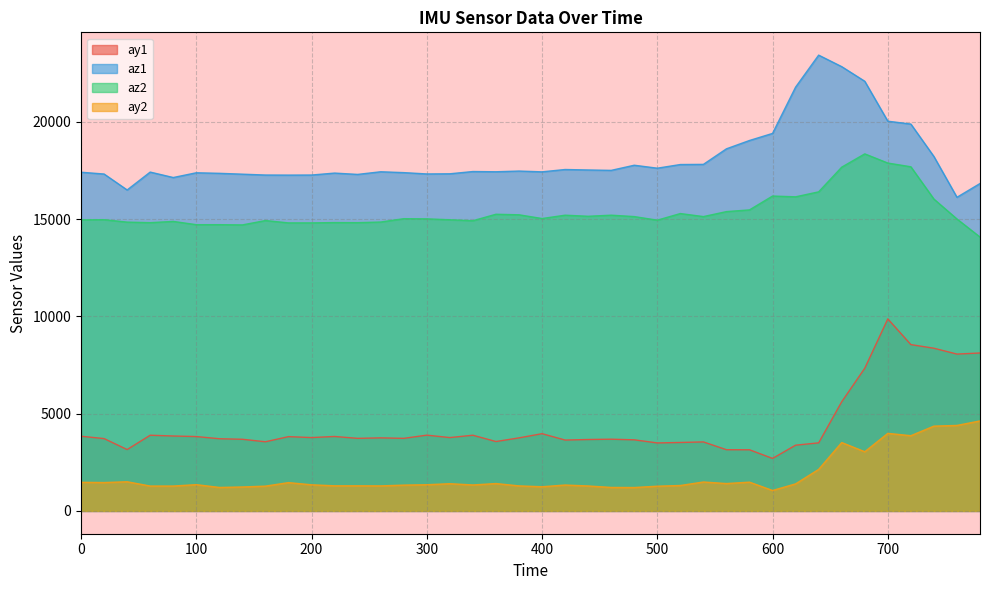

At which label does ay1 reach its minimum?

600